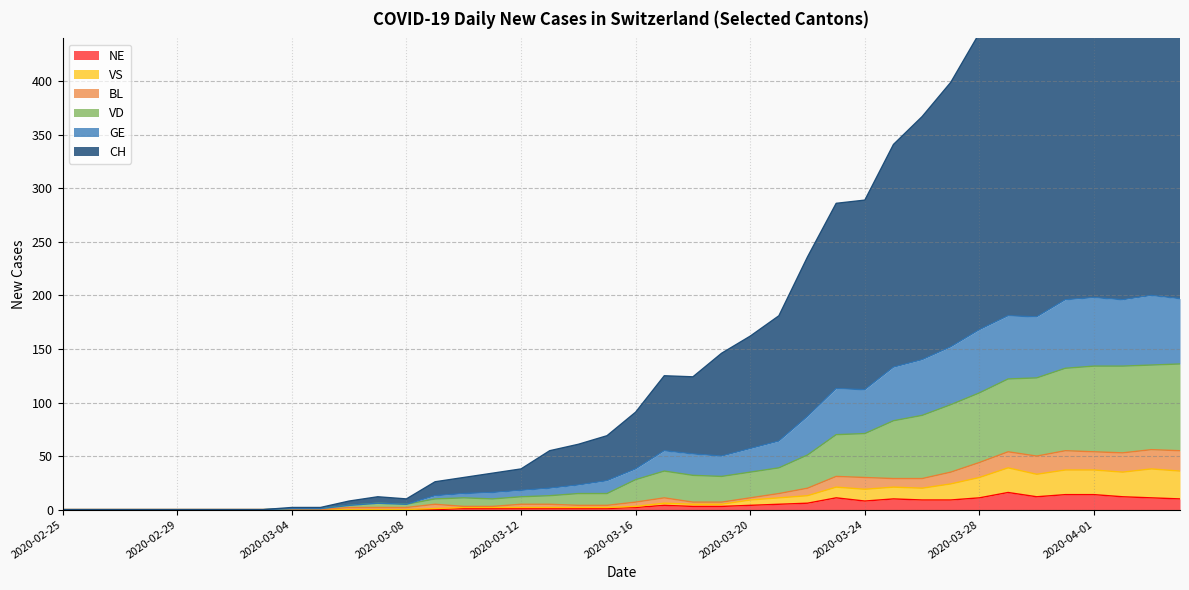

Rank the series at 2020-04-04 from highest to lowest value.

CH, GE, VD, BL, VS, NE